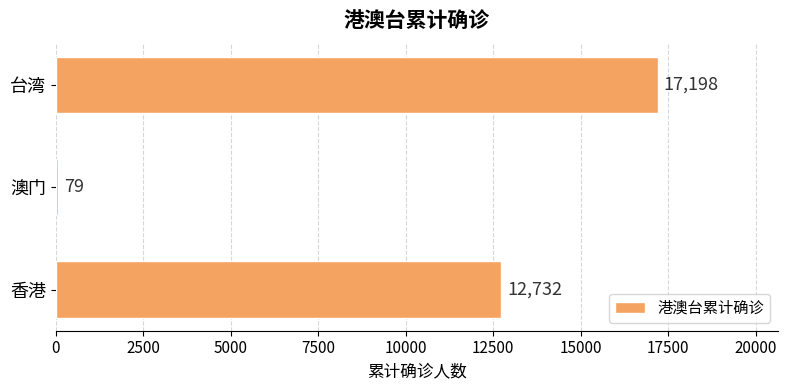

At which category does the chart reach its minimum across all series?

澳门